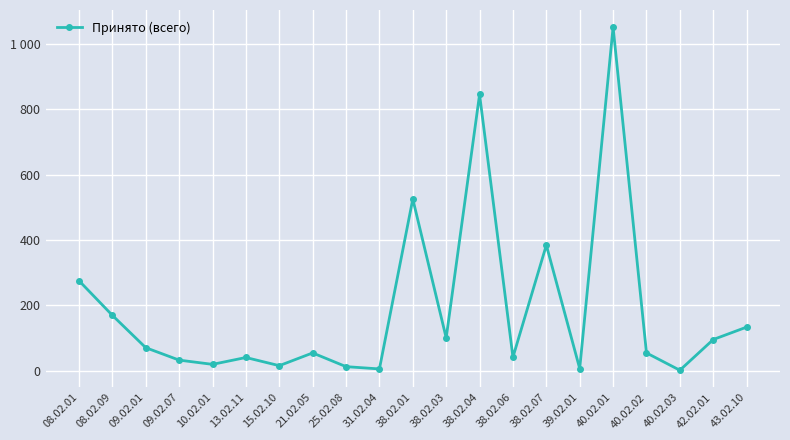

Reading right to left, transcribe all the data shown in this chart.

133	95	1	54	1051	6	384	41	845	100	525	5	12	54	15	40	19	32	70	169	275